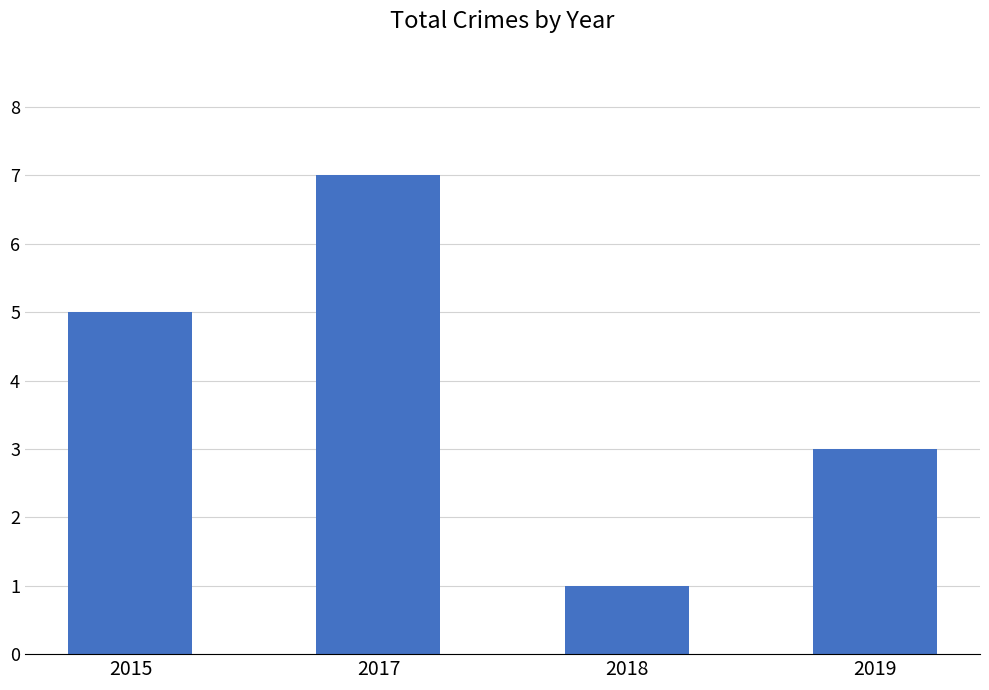

Between 2015 and 2019, which is larger?

2015